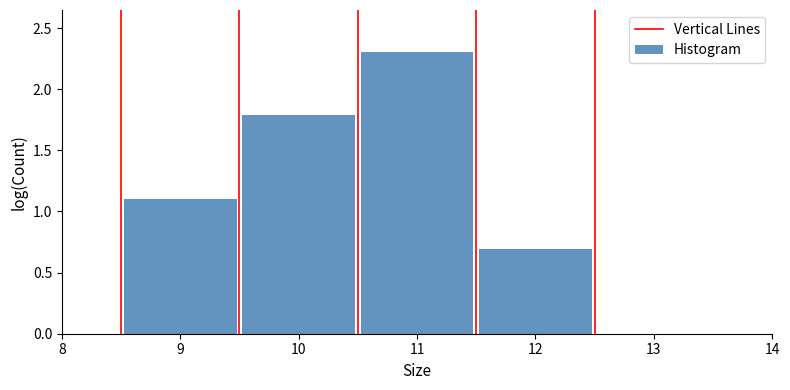

Reading left to right, transcribe this chart: for each bar, give the range it covers on the x-axis and its height. The values are not printed on the chart, so give them approximately, as read against the axis.

8.5 to 9.5: 1.1
9.5 to 10.5: 1.8
10.5 to 11.5: 2.3
11.5 to 12.5: 0.7